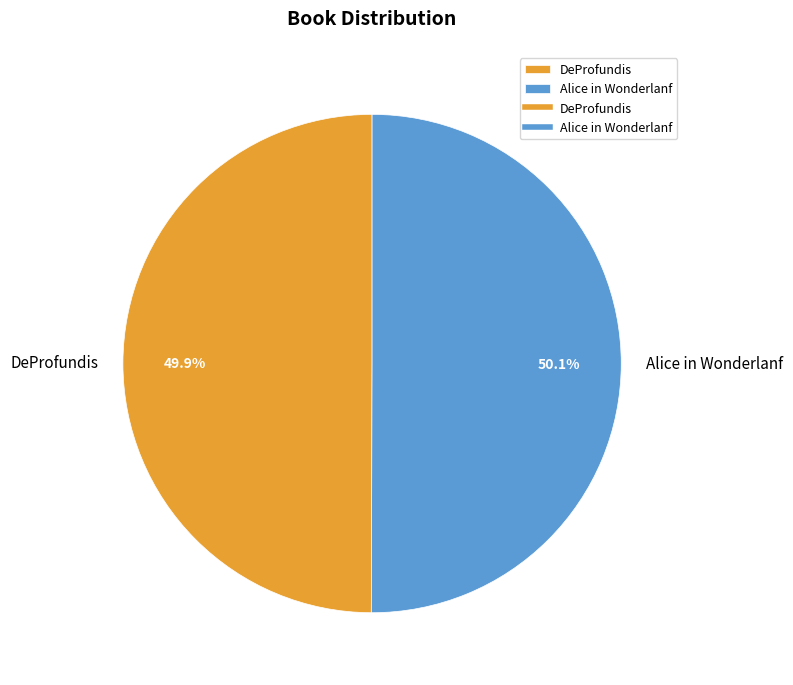

Does any single category account for the majority?

Yes